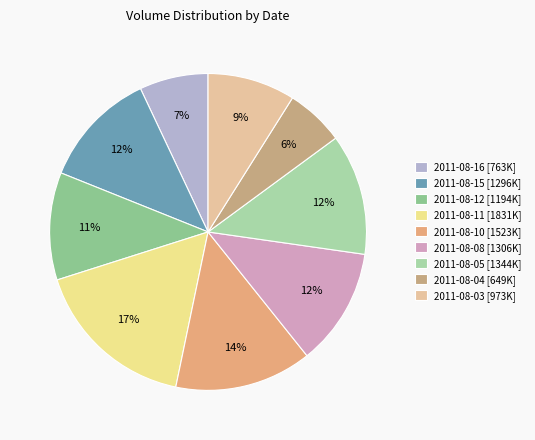

Which slice is the largest?

2011-08-11